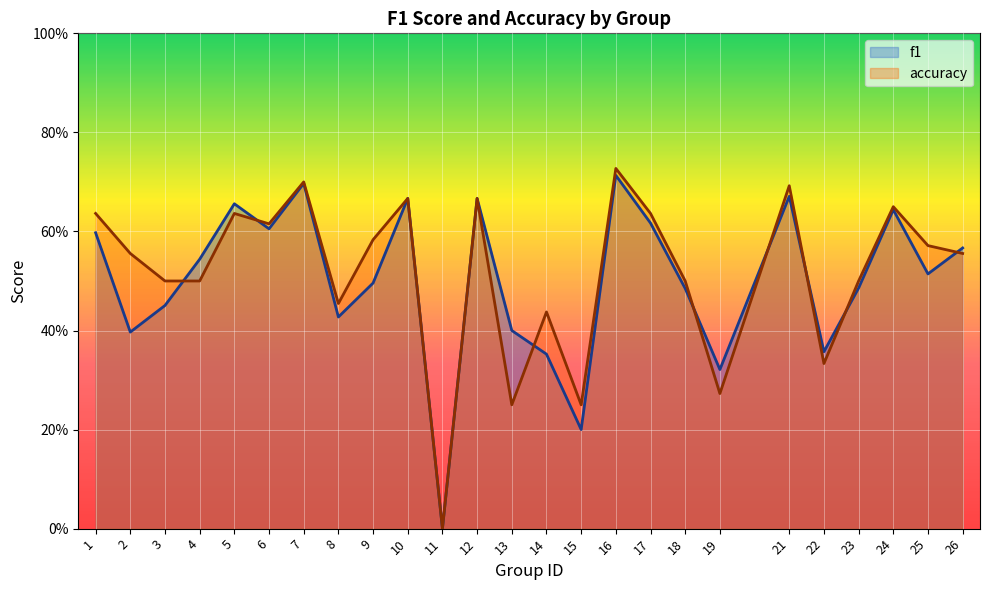

What is the difference between the f1 values at 19 and 6?

0.3